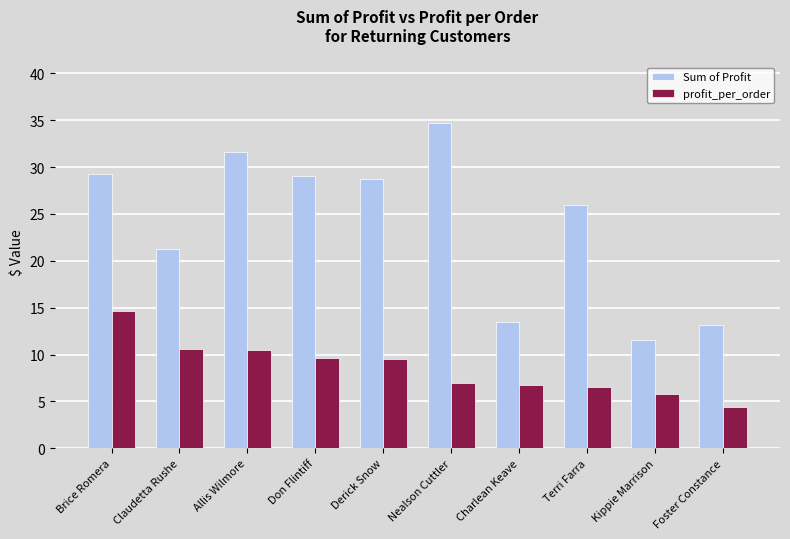

How many data points in profit_per_order are less than 9?

5